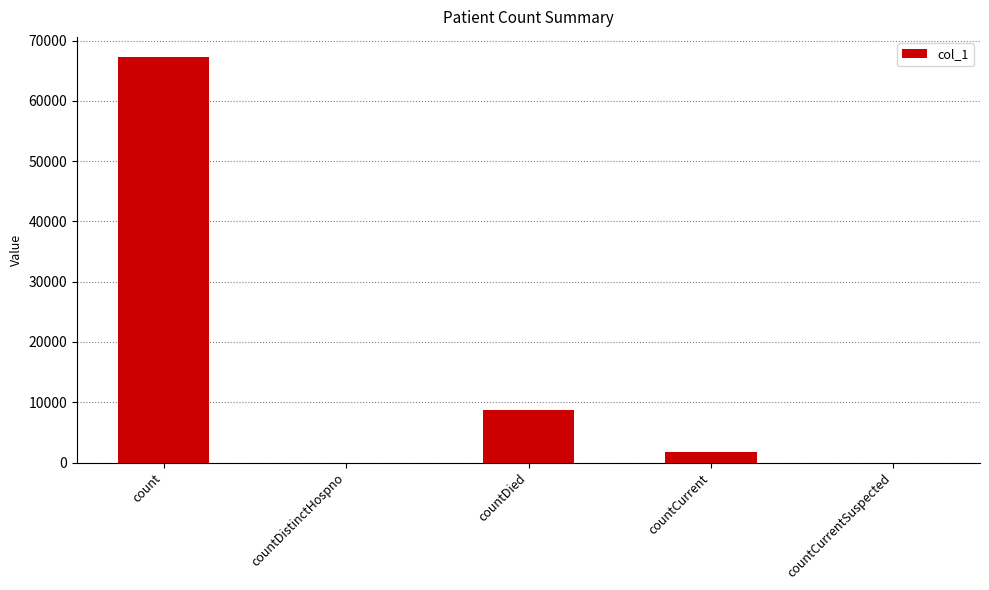

How many data points does each series have?

5